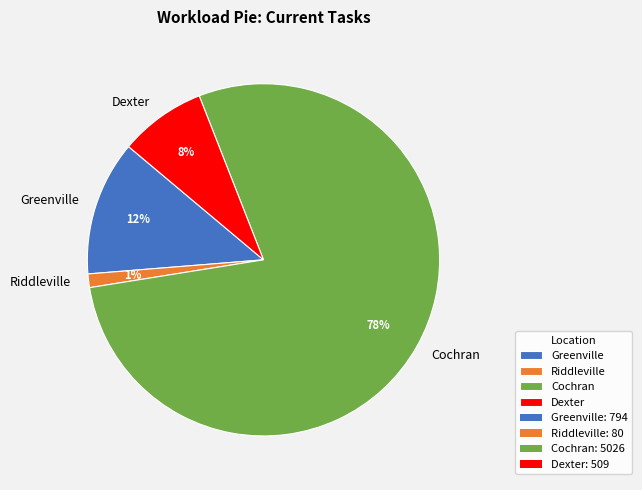

True or false: Riddleville accounts for 11% of the total.

False